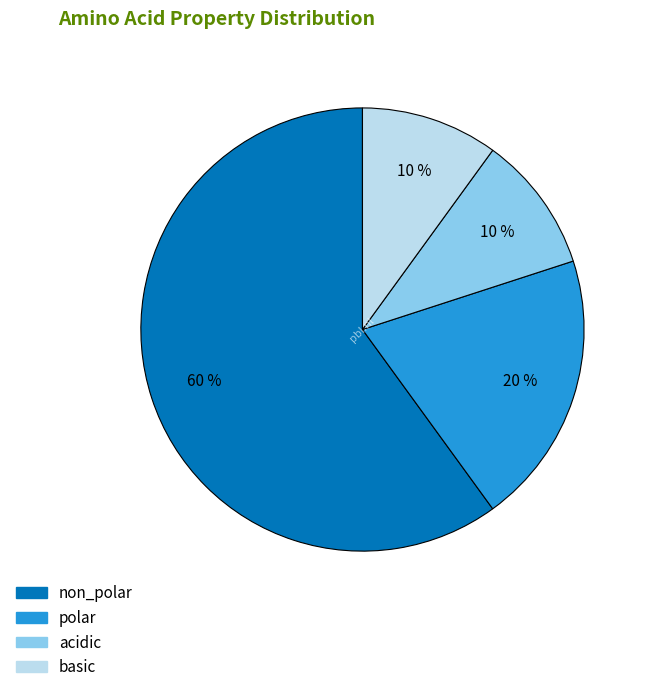

Which slice is the largest?

non_polar